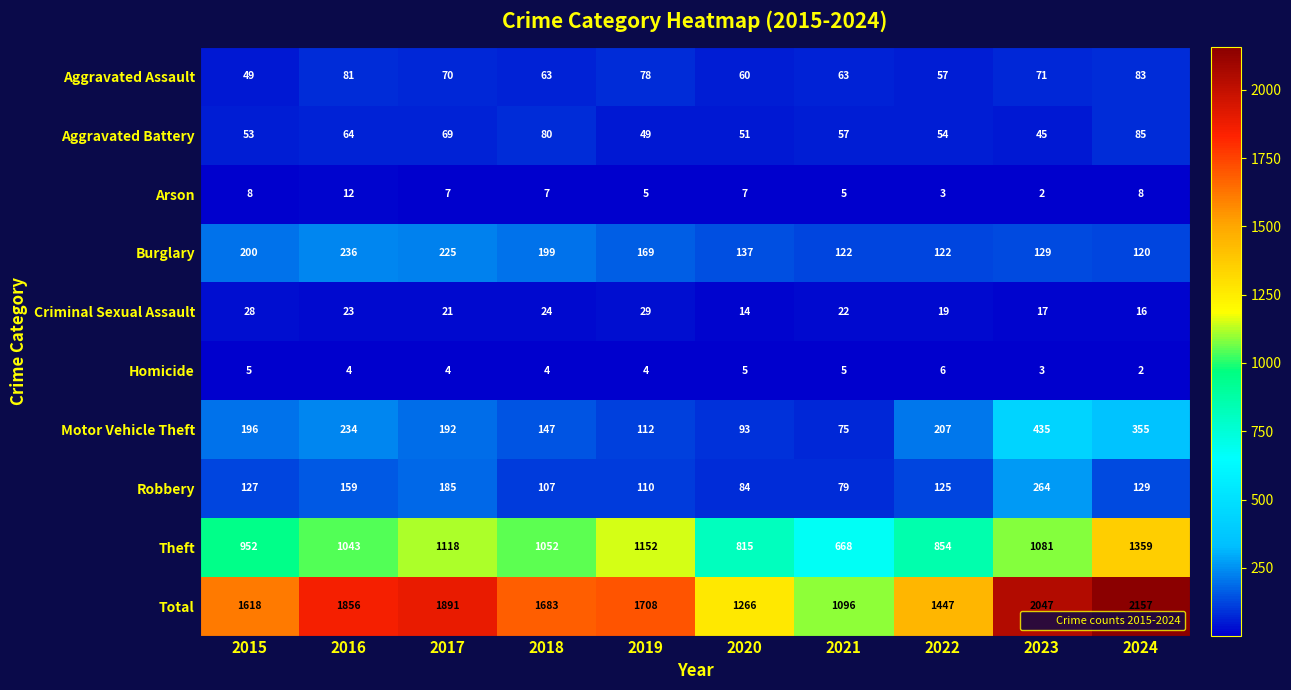

What is the average value of the Burglary series?

166